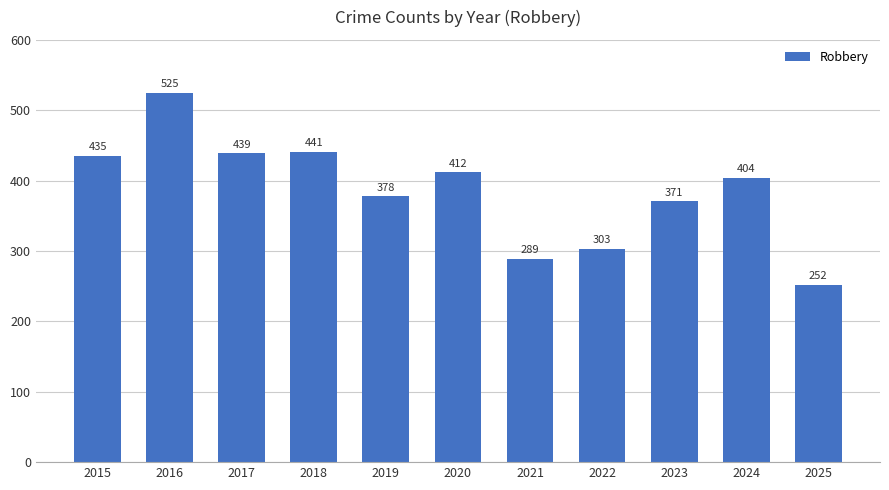

Rank the categories by value from highest to lowest.

2016, 2018, 2017, 2015, 2020, 2024, 2019, 2023, 2022, 2021, 2025